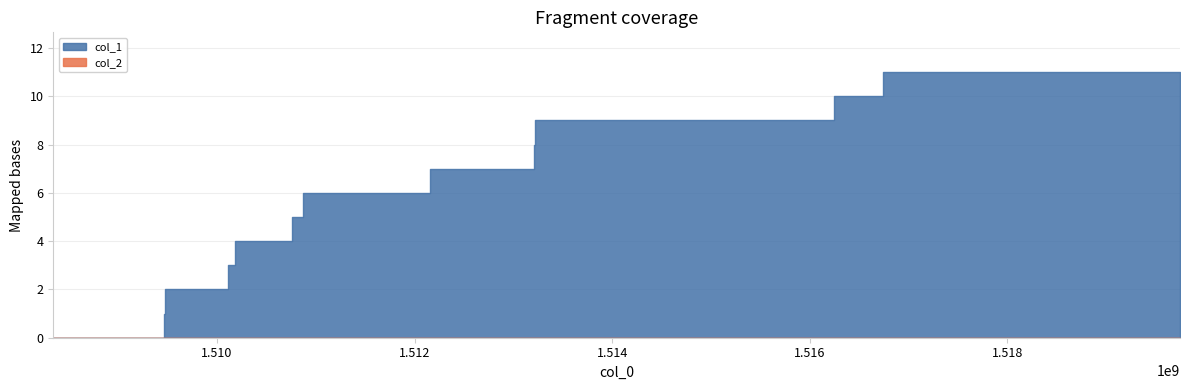

The col_1 series shows 2 at 10. True or false?

False